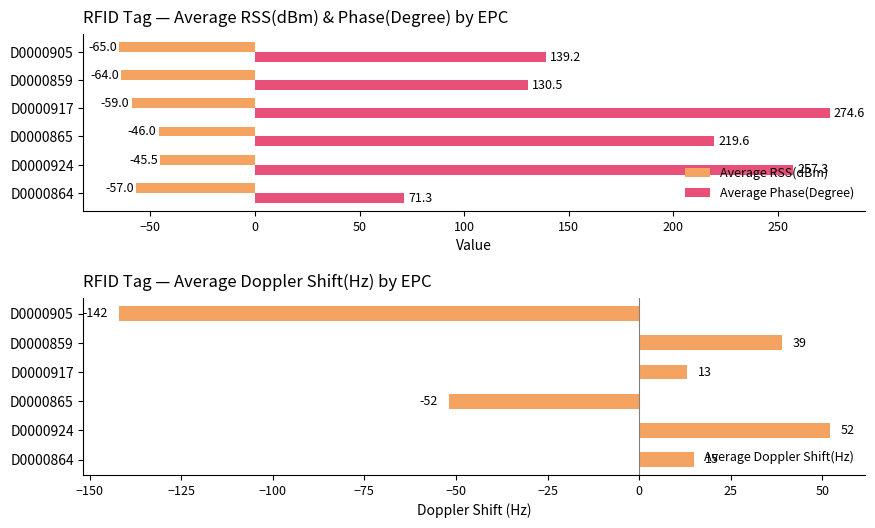

Rank the categories by Average Phase(Degree) value from lowest to highest.

D0000864, D0000859, D0000905, D0000865, D0000924, D0000917